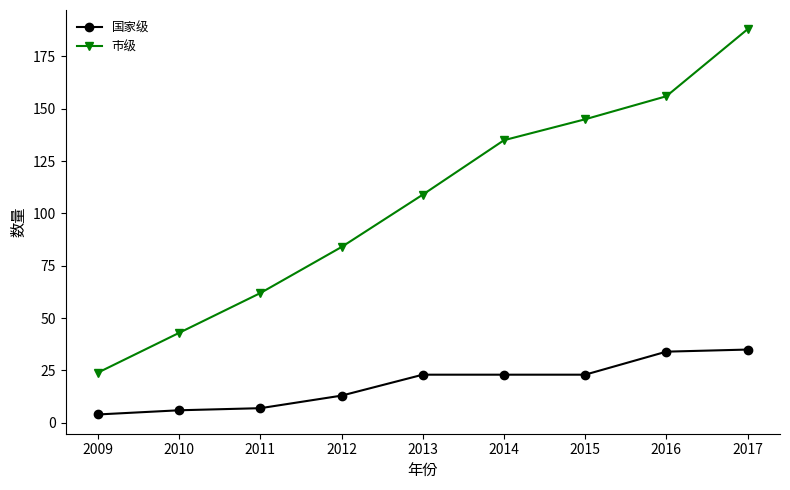

Rank the series by their average value, from lowest to highest.

国家级, 市级